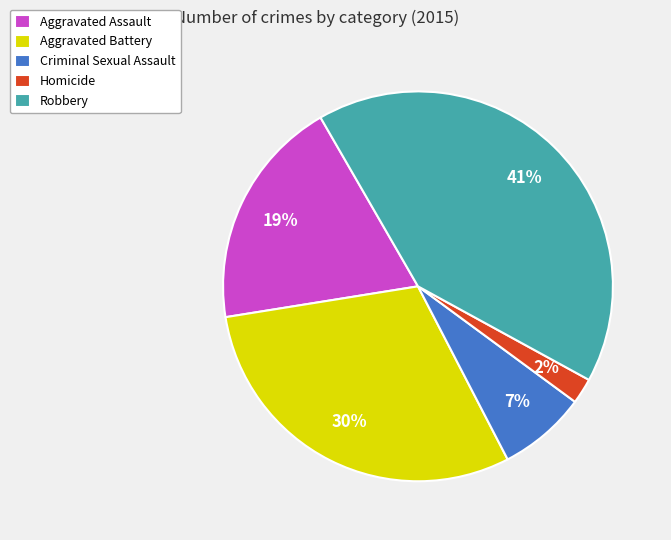

Between Criminal Sexual Assault and Aggravated Assault, which is larger?

Aggravated Assault